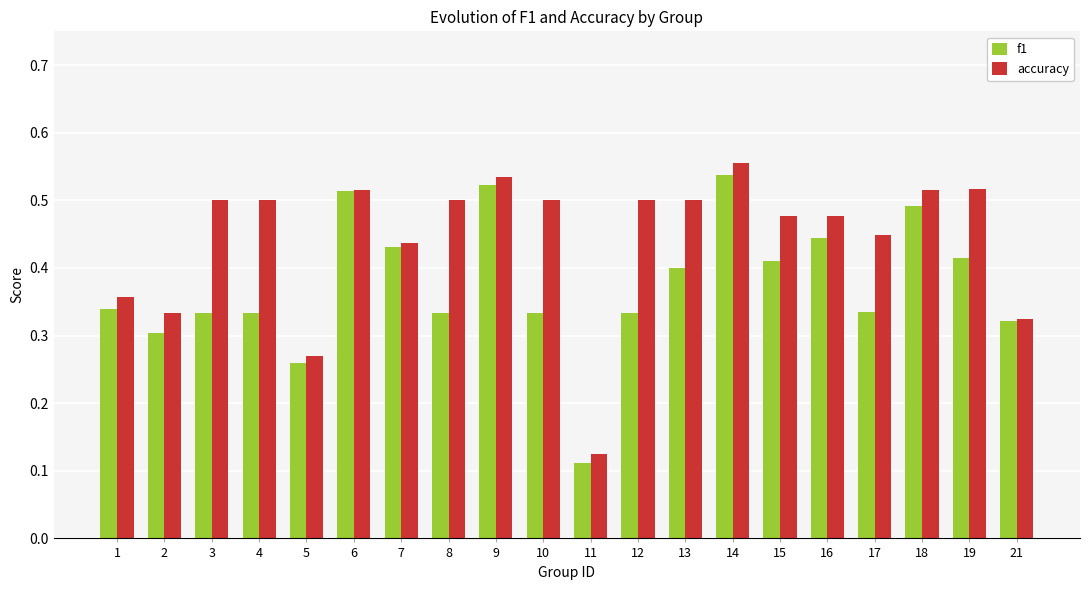

At which category is the sum across all series the highest?

14